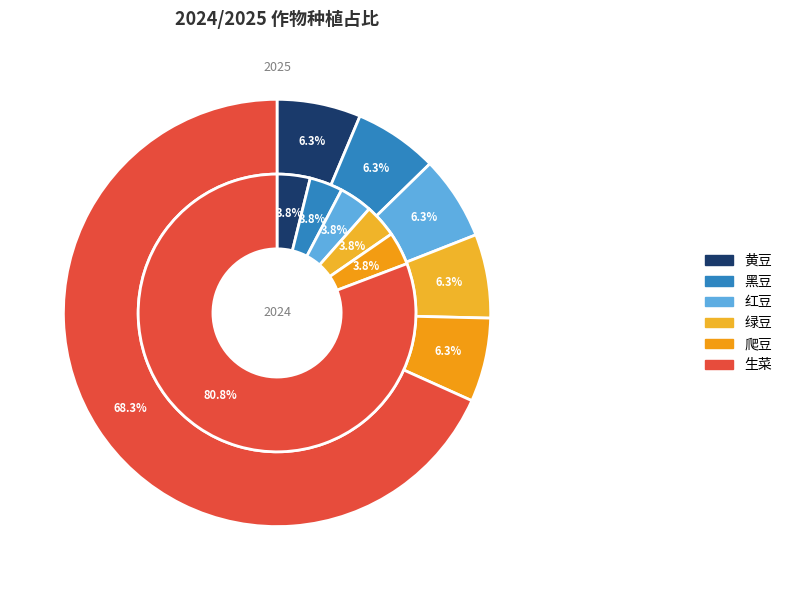

At values_2025, list the series in order from smallest to largest.

values_2024, values_2025